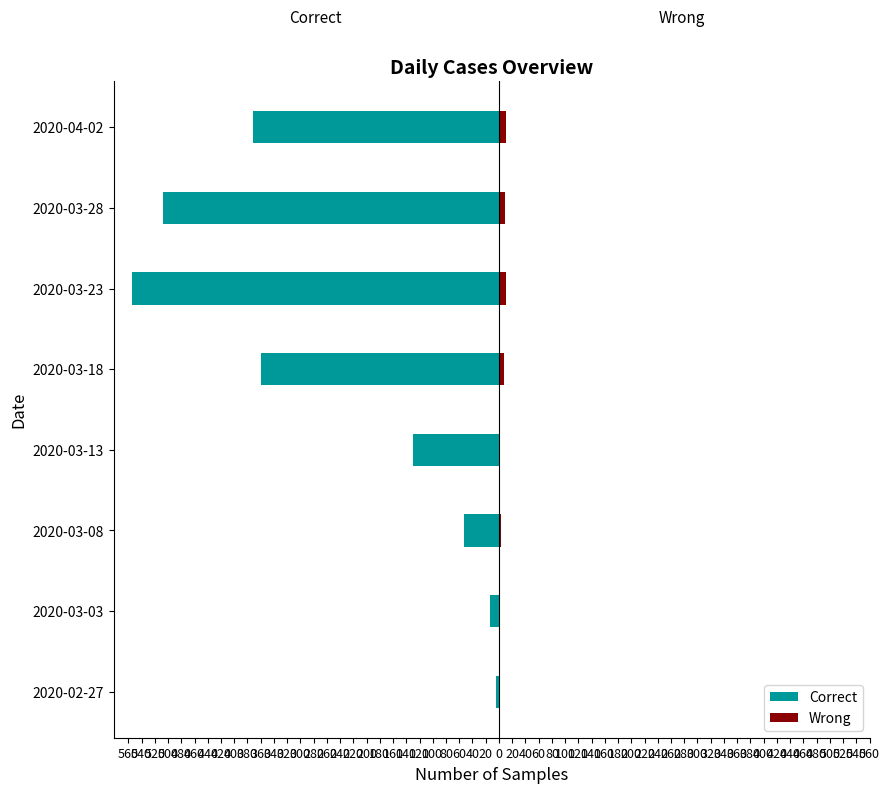

What is the difference between the second highest and second lowest values in the Correct series?

494